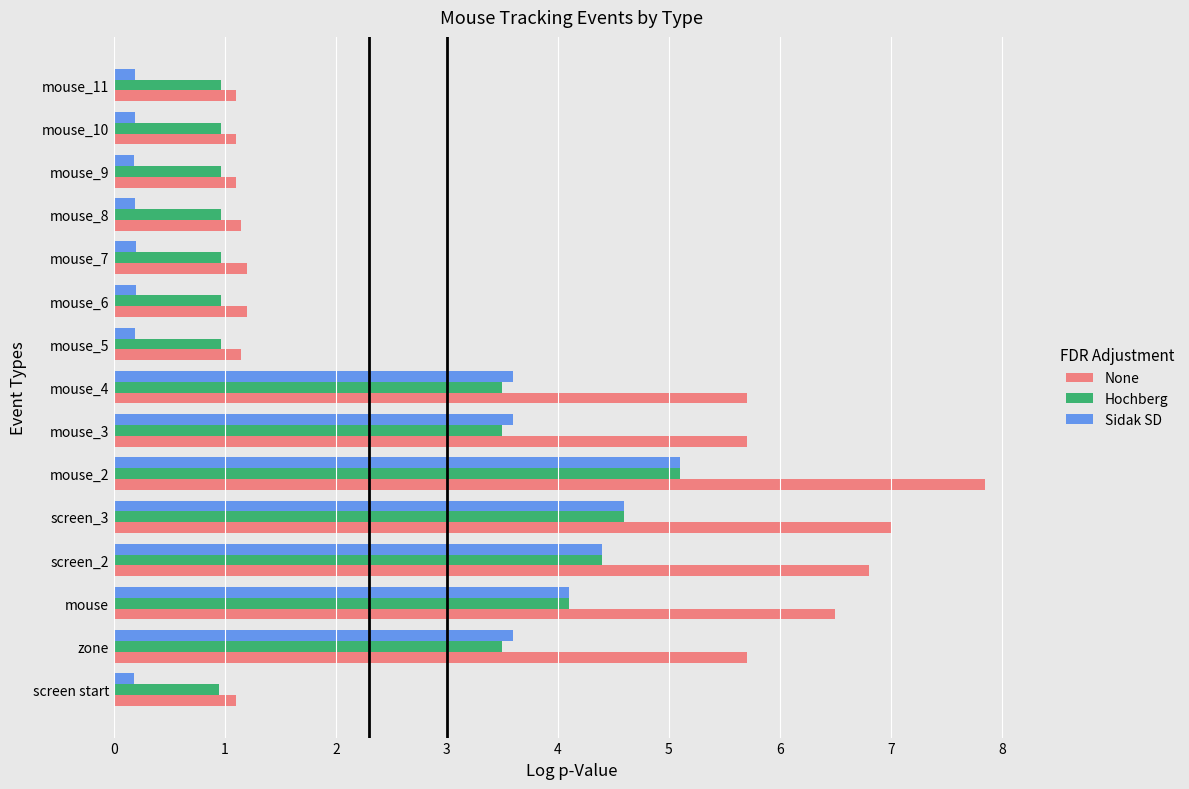

The Hochberg series shows 4.1 at mouse. True or false?

True